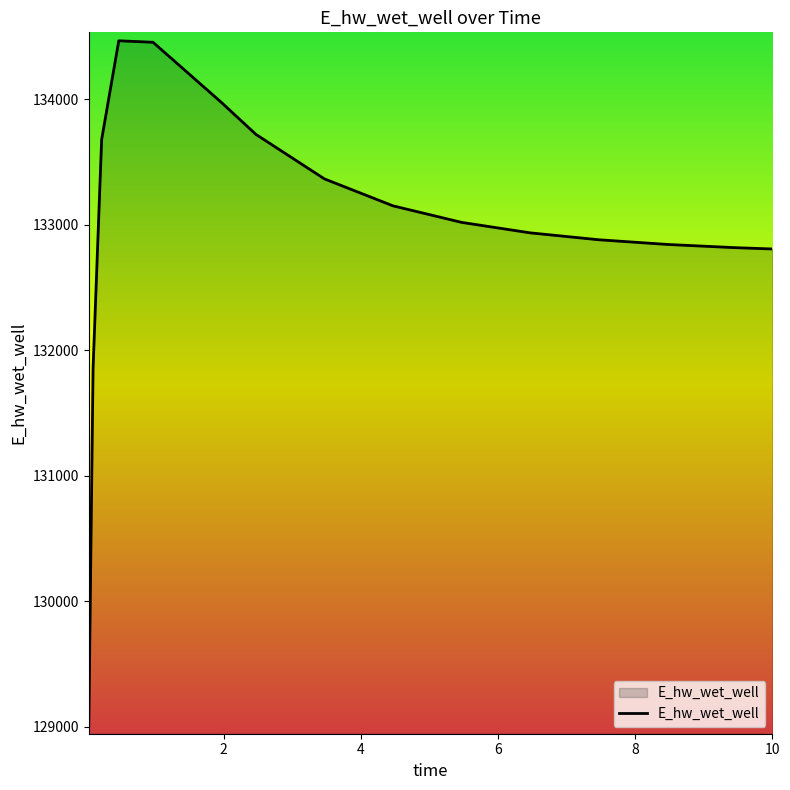

What is the difference between the maximum and minimum values?

5455.4